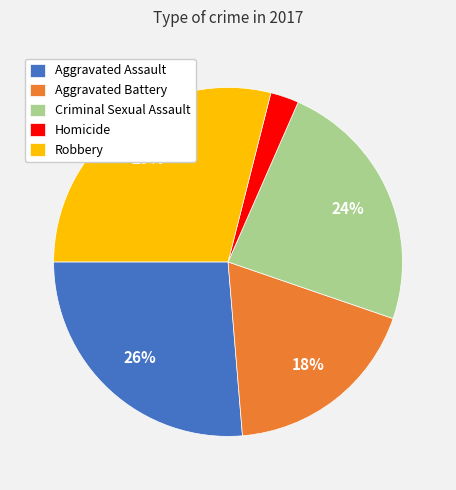

To the nearest percent, what is the difference between the Aggravated Battery and Robbery slice percentages?

11%